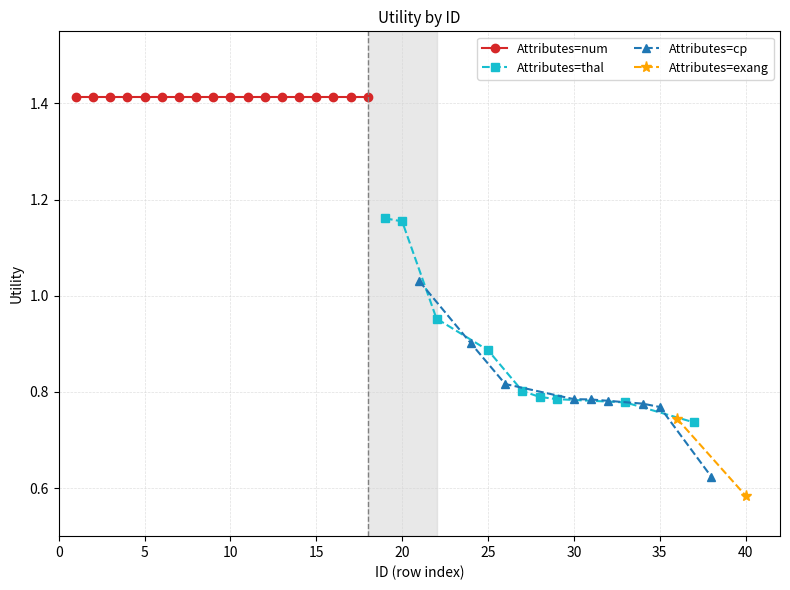

How many Attributes=thal values are between 0 and 1?

7